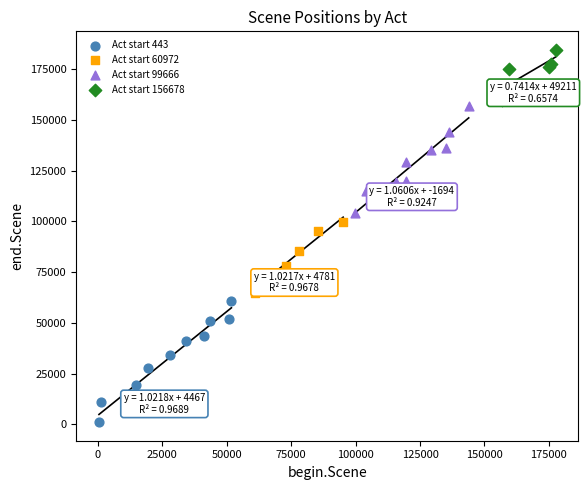

Which series contains the lowest Y value?

Act start 443